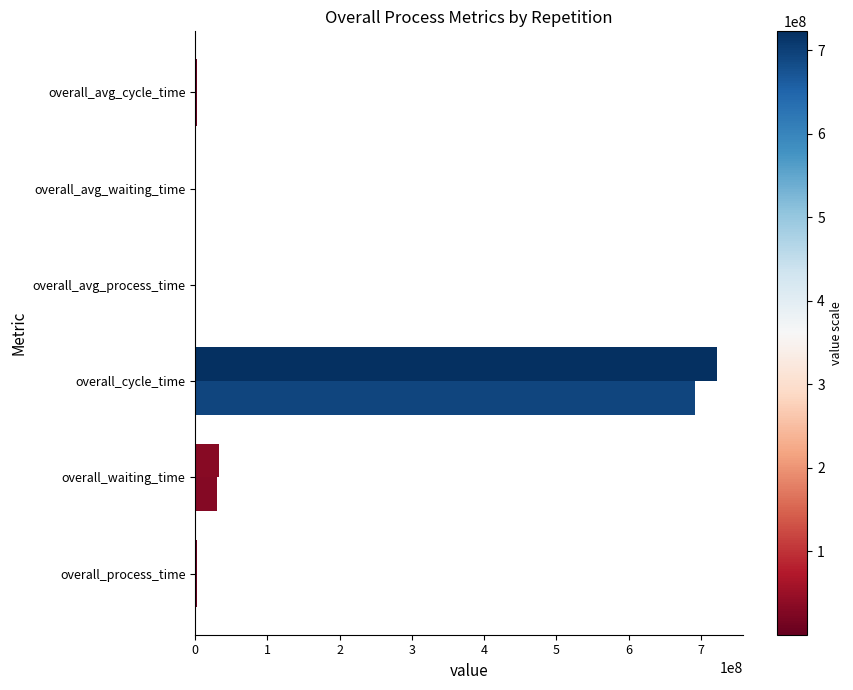

True or false: Repetition 2 has a value of 799097.3 at overall_process_time.

False